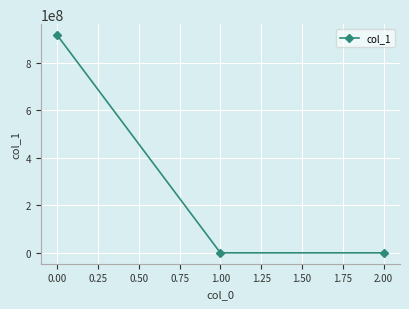

The value at 0.00 is 0.3. True or false?

False